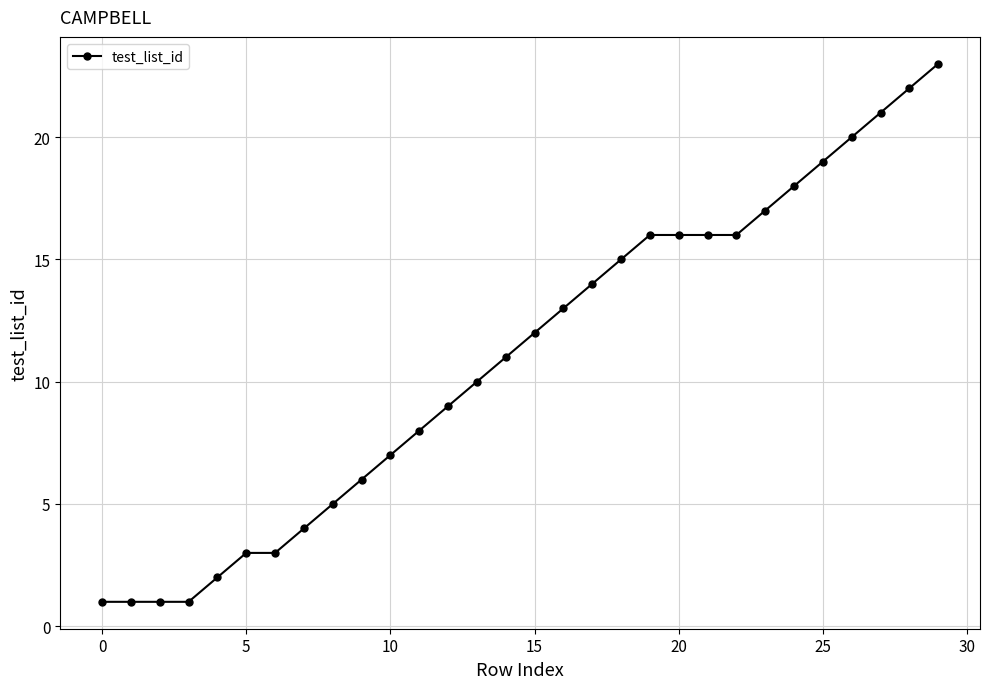

Is this an area chart (filled region under the line)?

No